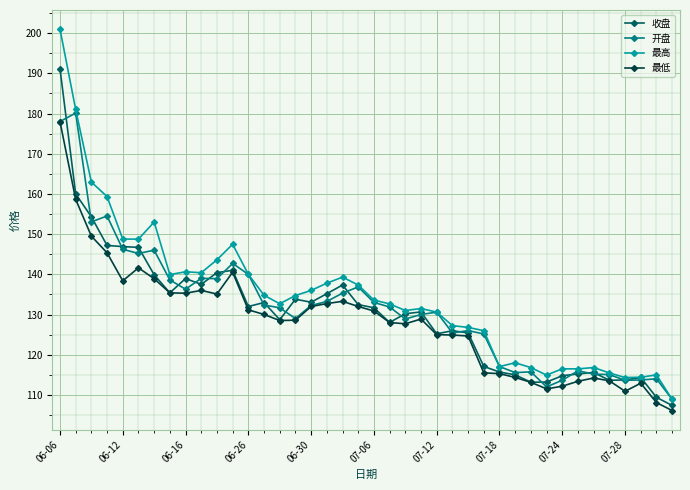

Which series has the largest total across all categories?

最高